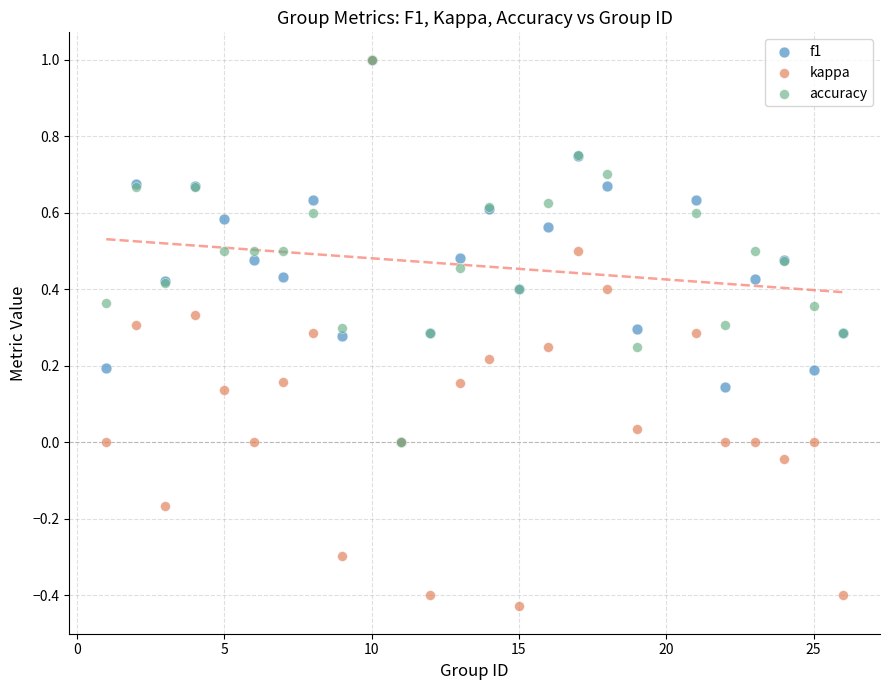

What are all the series names shown in the legend?

f1, kappa, accuracy